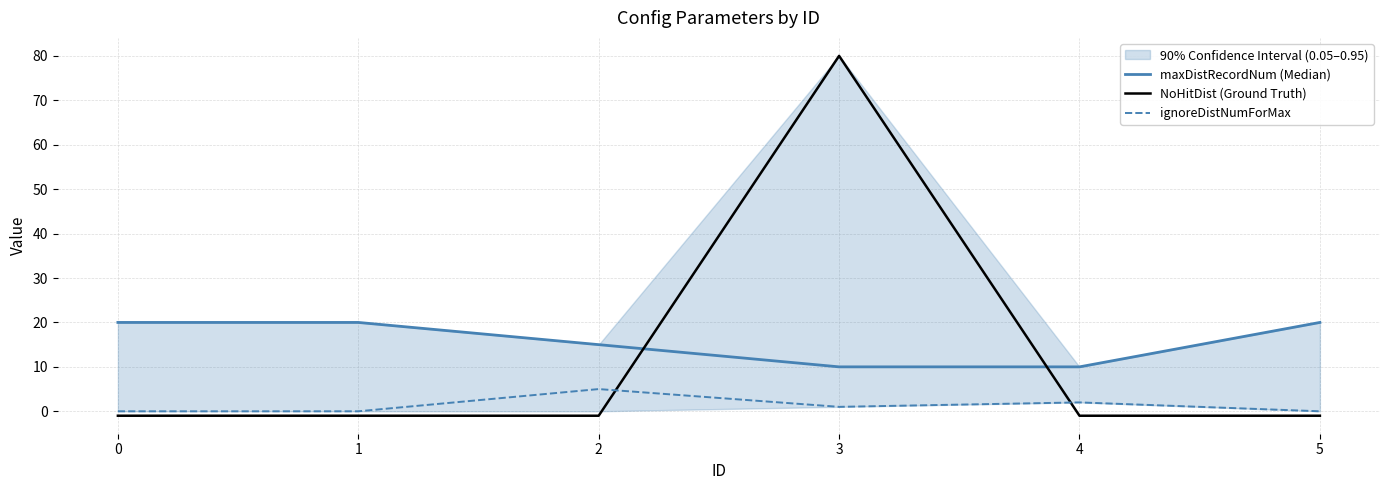

Where is the first local maximum for ignoreDistNumForMax?

2